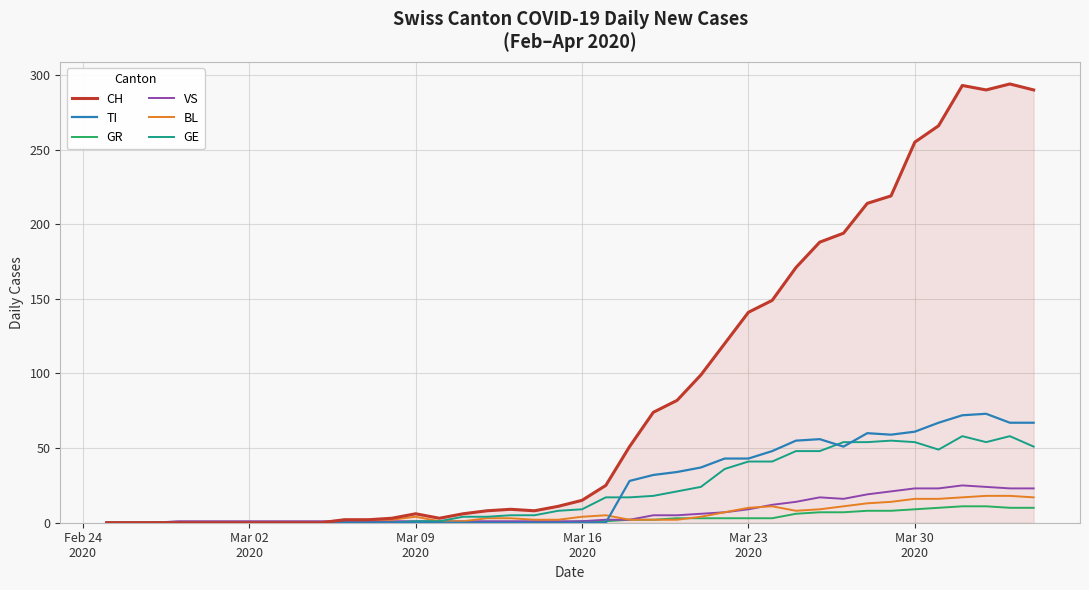

Does the chart display data point markers on the line(s)?

No